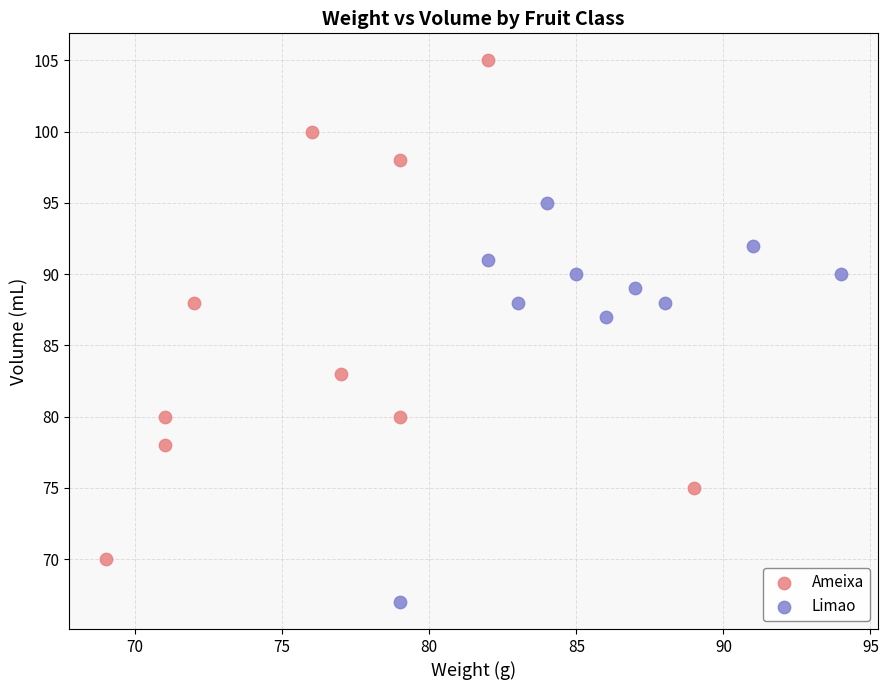

Which series has the widest spread of Y values?

Ameixa